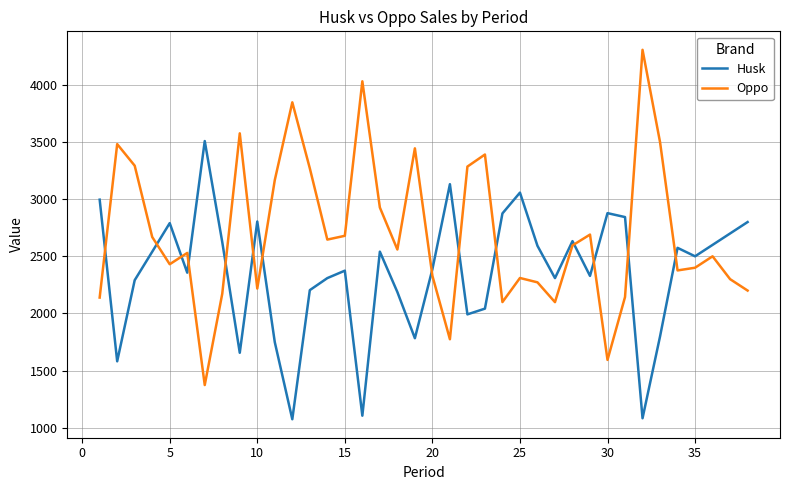

What is the average value of the Oppo series?

2700.7